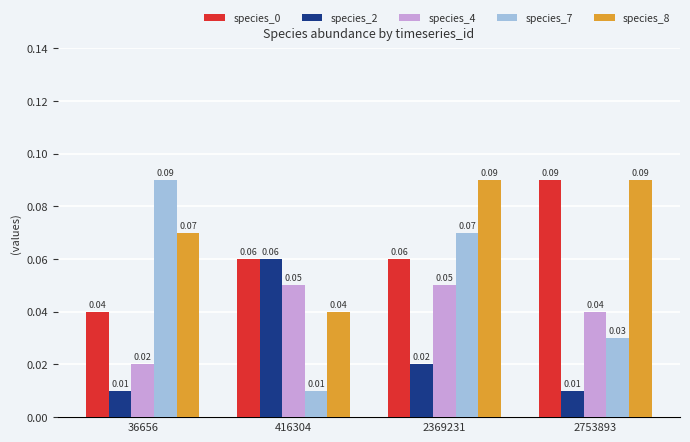

Between 36656 and 416304, which series saw the biggest shift?

species_7